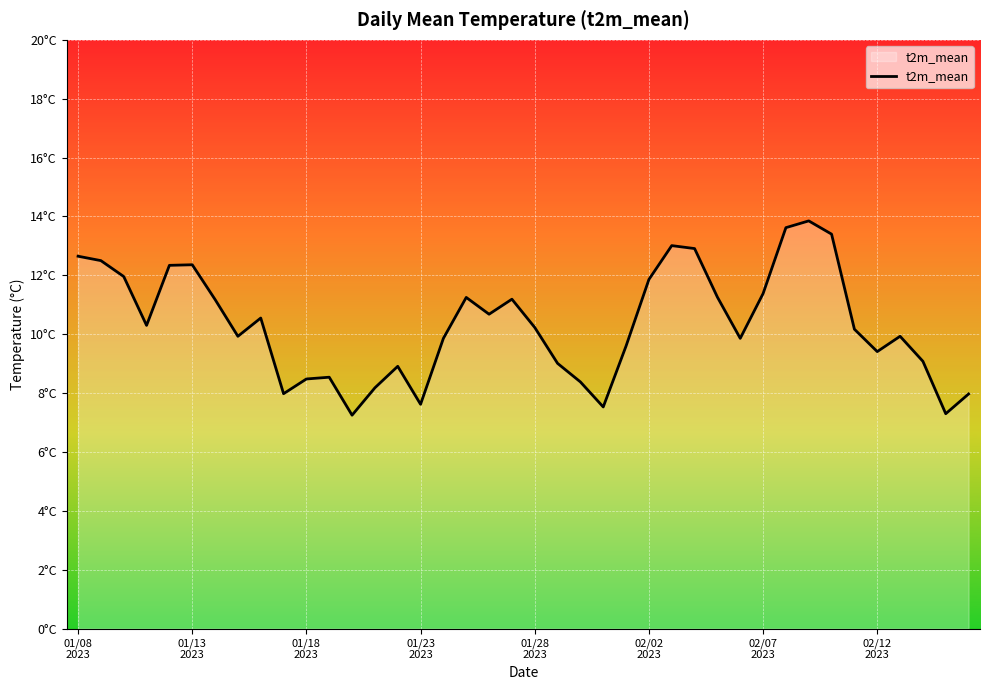

What is the value of the 8th point from the left?

9.9